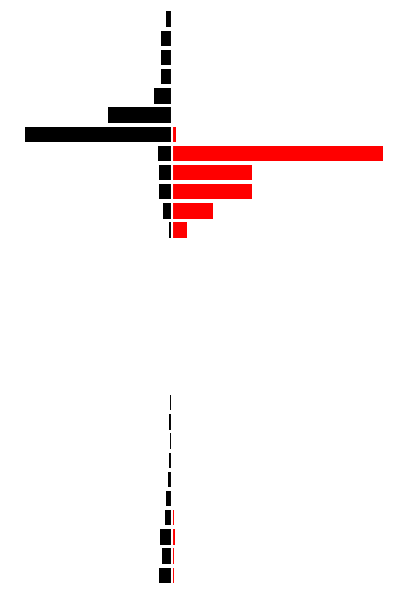

True or false: transfers_in has a value of -16099 at 0.

False